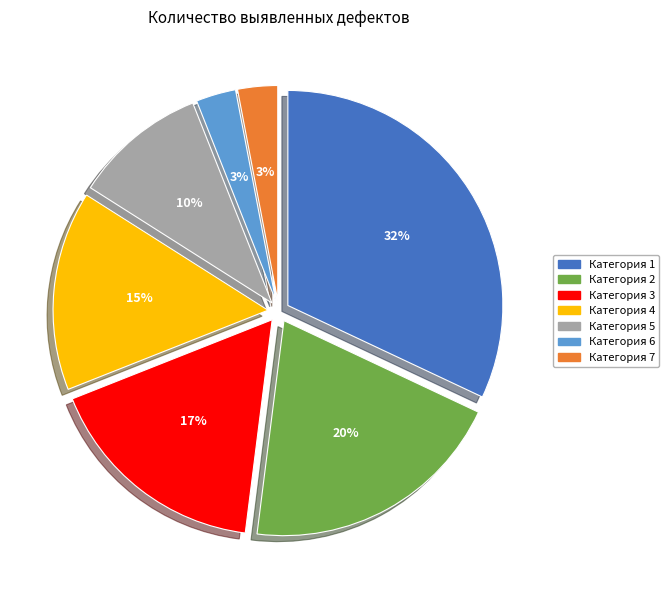

Does any single category account for the majority?

No